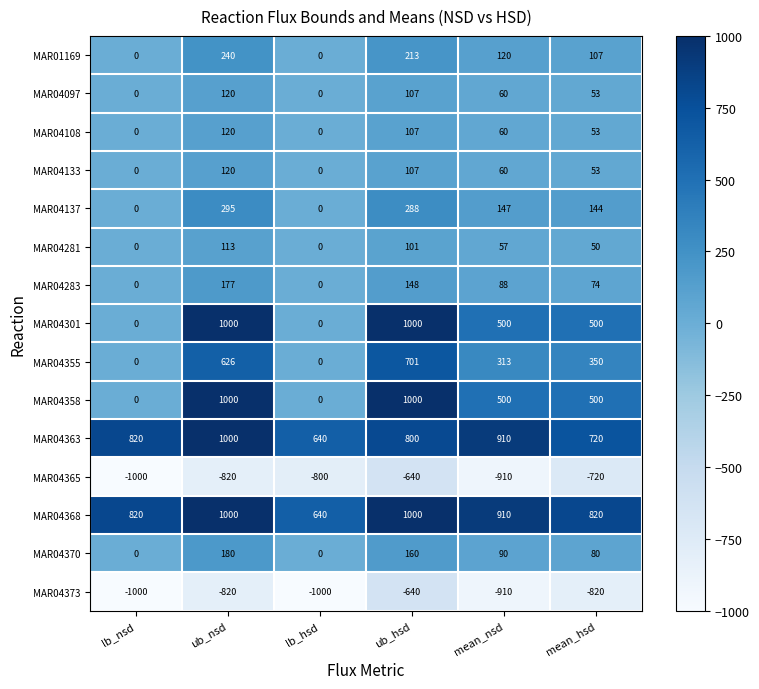

How many data points does each series have?

6